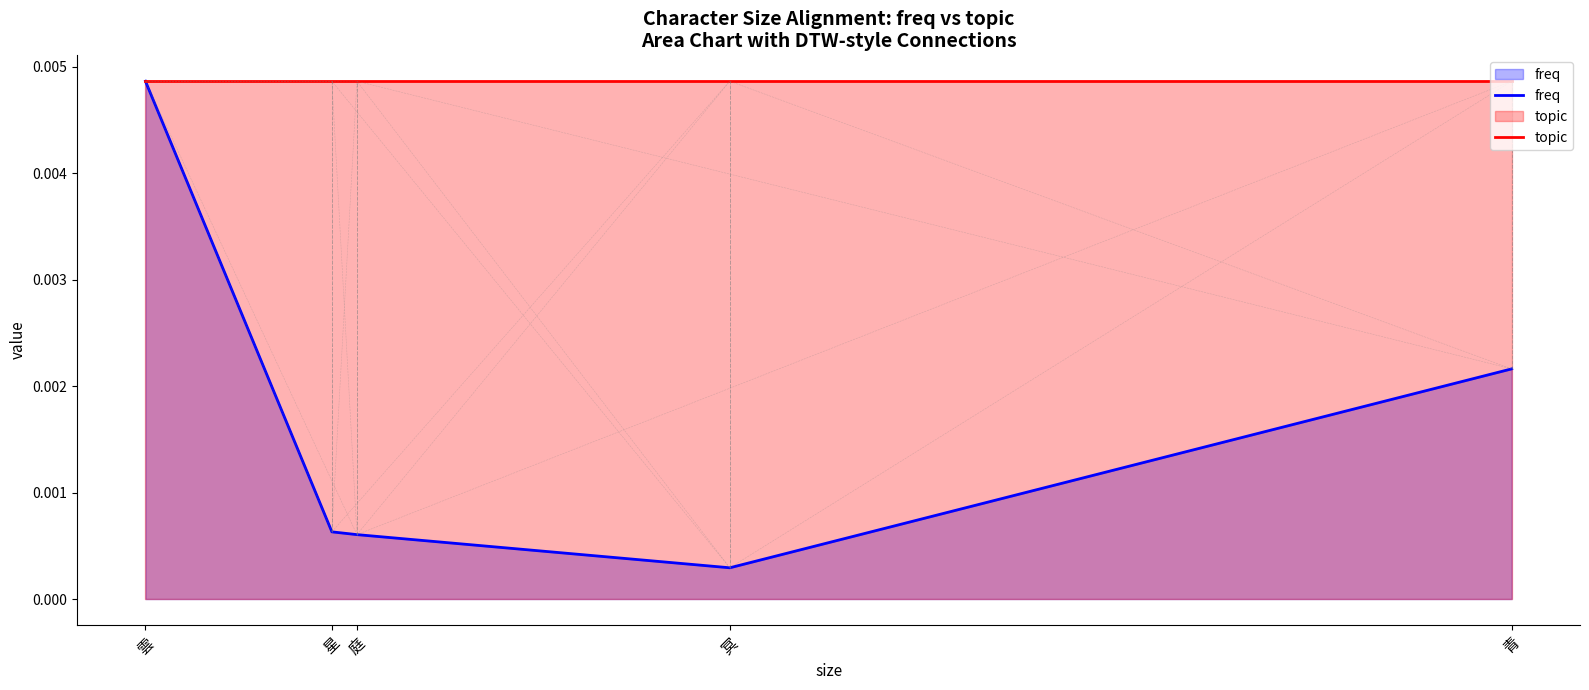

At which category is the sum across all series the highest?

雲